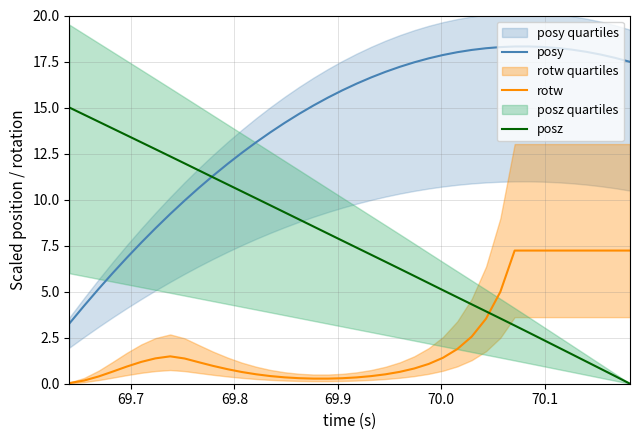

Which series ends up on top after the final intersection of posz and rotw?

rotw